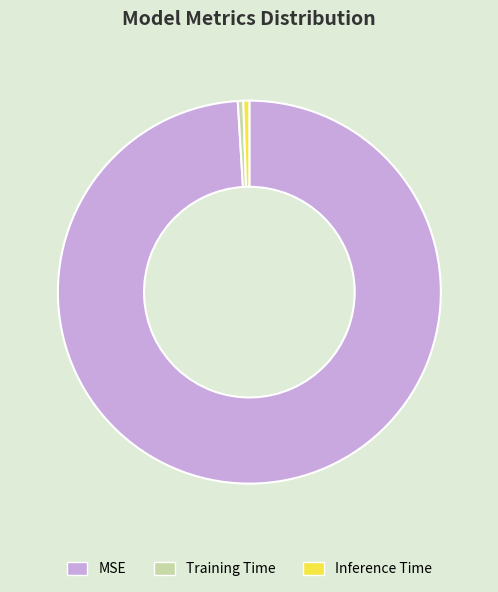

The MSE slice represents 99% of the pie. True or false?

True